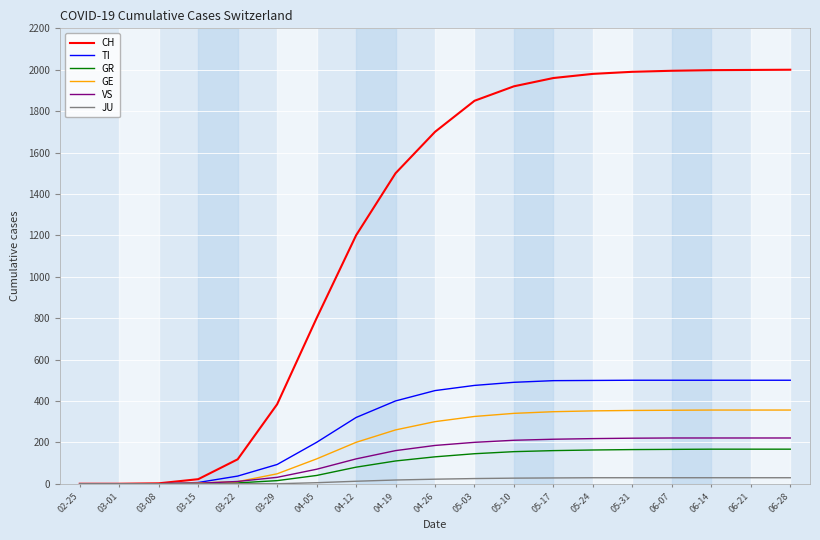

The value of GE at 05-17 is 348. True or false?

True